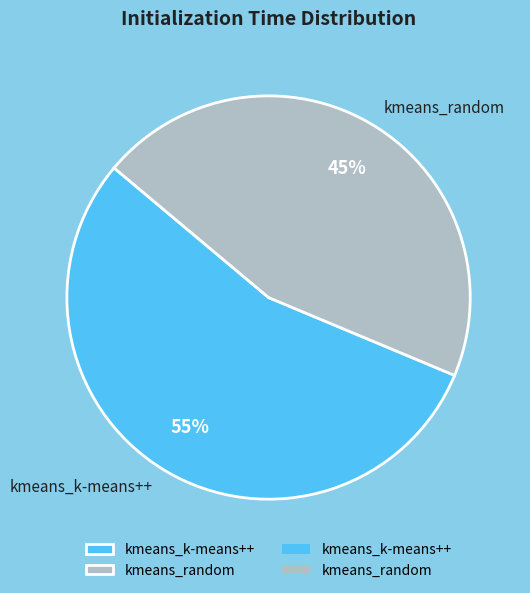

Count the number of slices in the pie.

2